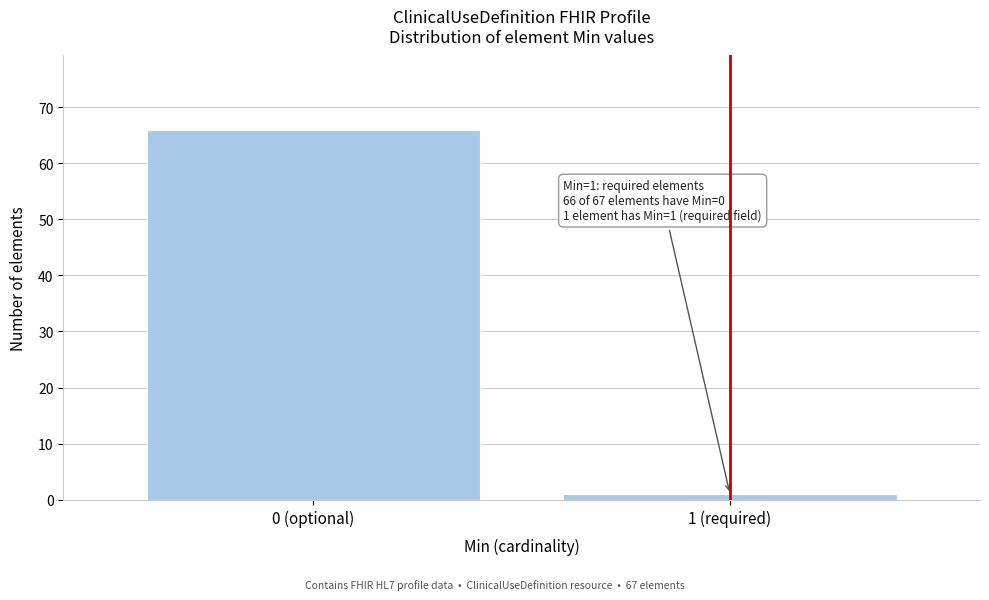

Reading left to right, list all the values displayed in this chart.

66	1